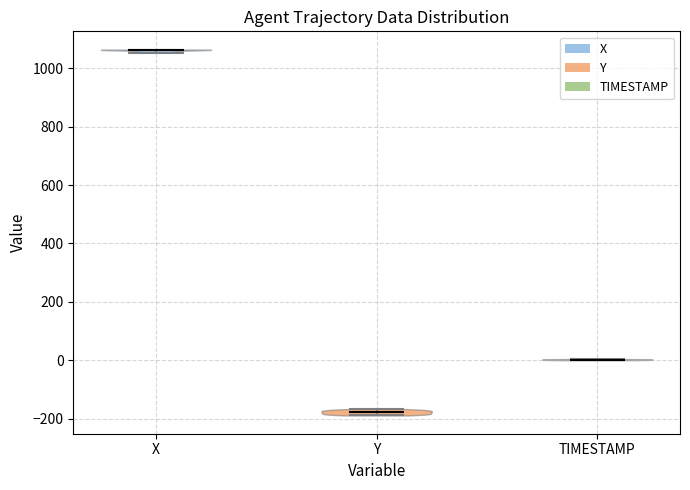

Reading left to right, read every violin against the y-axis: where its median line is, and the lowest and highest points it reaches. The values are not printed on the chart, so give them approximately, as read against the axis.

X: median line 1060, lowest point 1060, highest point 1060
Y: median line -180, lowest point -180, highest point -160
TIMESTAMP: median line 0, lowest point 0, highest point 0